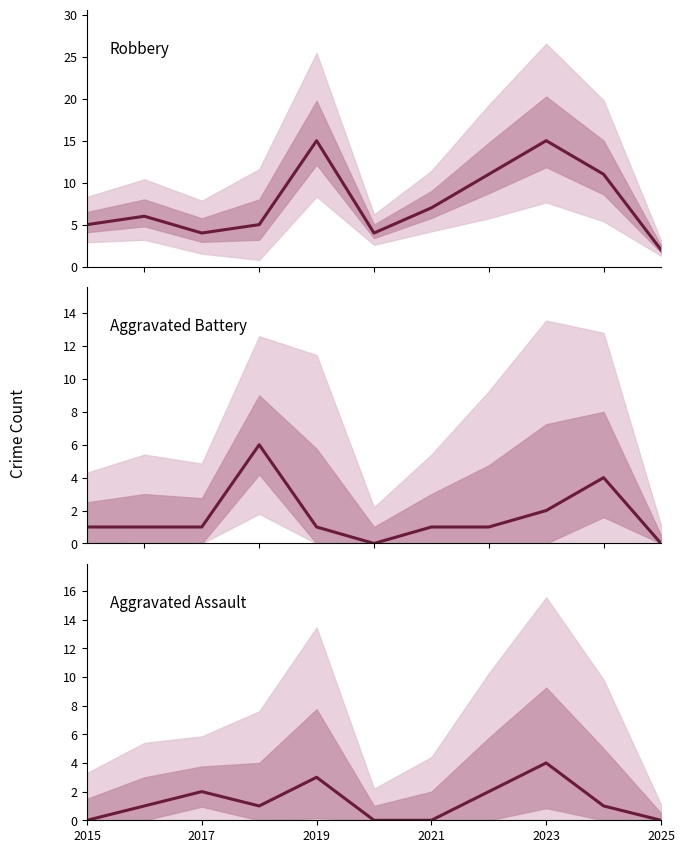

What is the difference between the maximum and minimum values in the Robbery series?

13